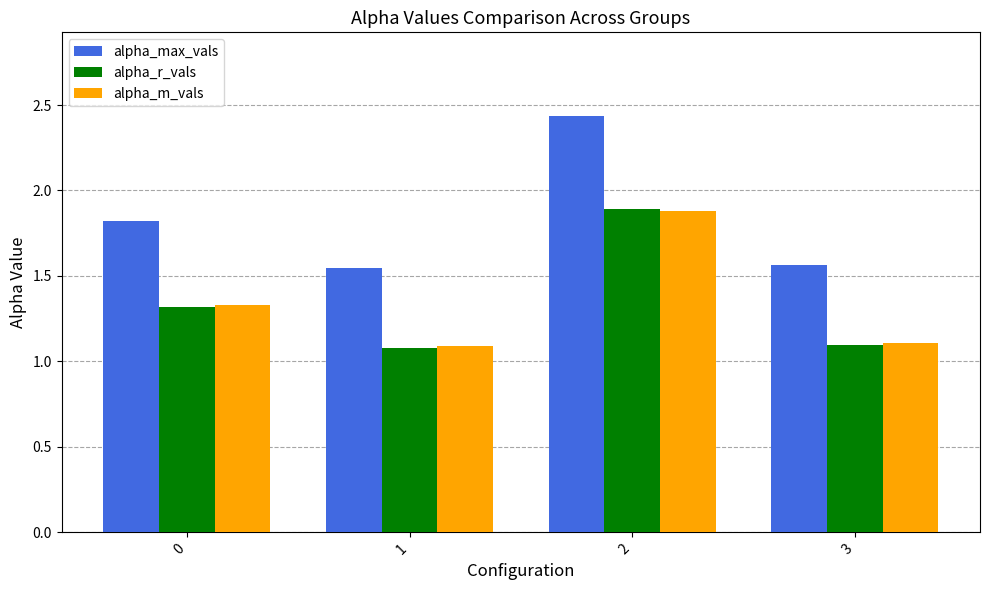

How many groups of bars are there?

4